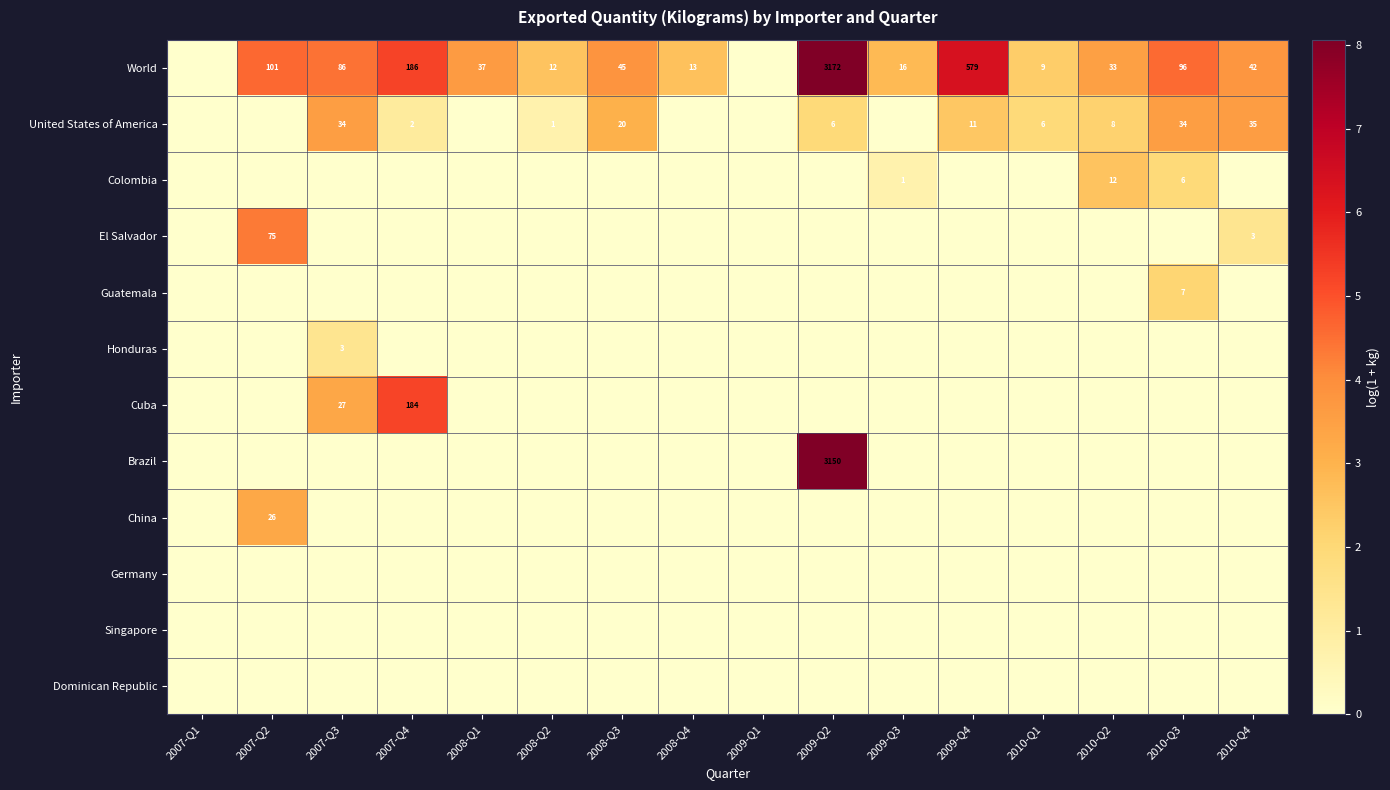

True or false: Colombia has a value of 0.0 at 2010-Q4.

True